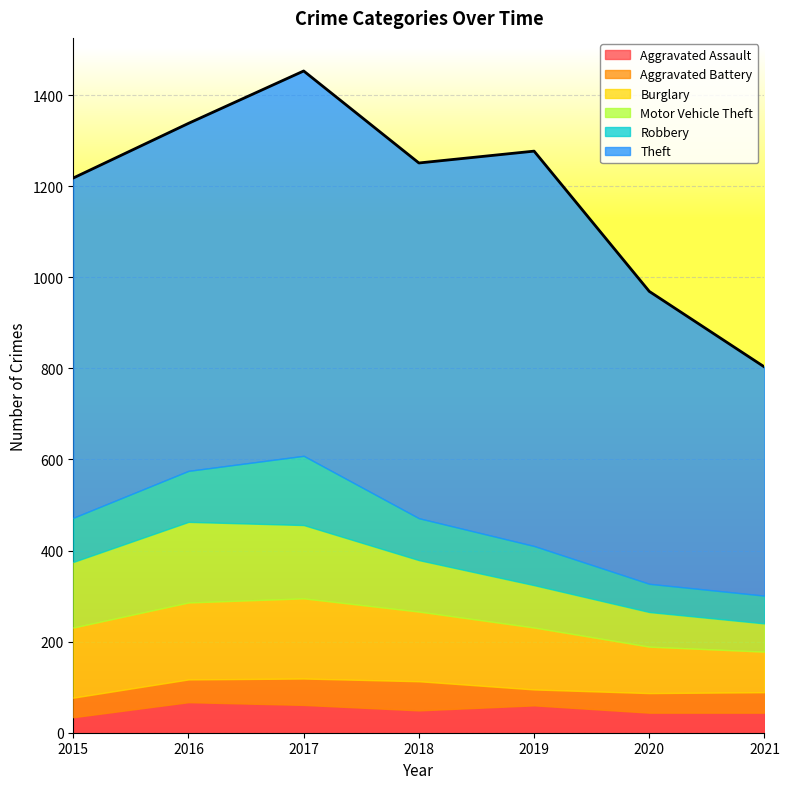

True or false: Motor Vehicle Theft and Theft cross at least once.

False